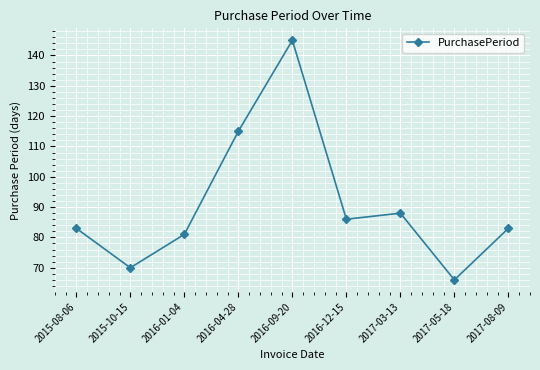

Reading left to right, list all the values displayed in this chart.

2015-08-06=83	2015-10-15=70	2016-01-04=81	2016-04-28=115	2016-09-20=145	2016-12-15=86	2017-03-13=88	2017-05-18=66	2017-08-09=83